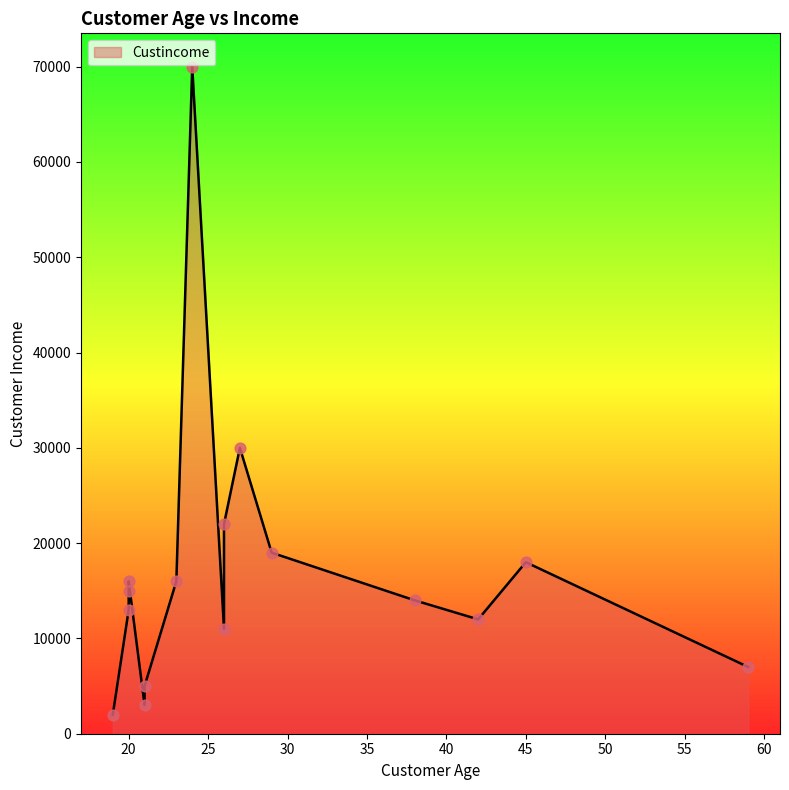

What is the change in value from 29 to 27?

+11000